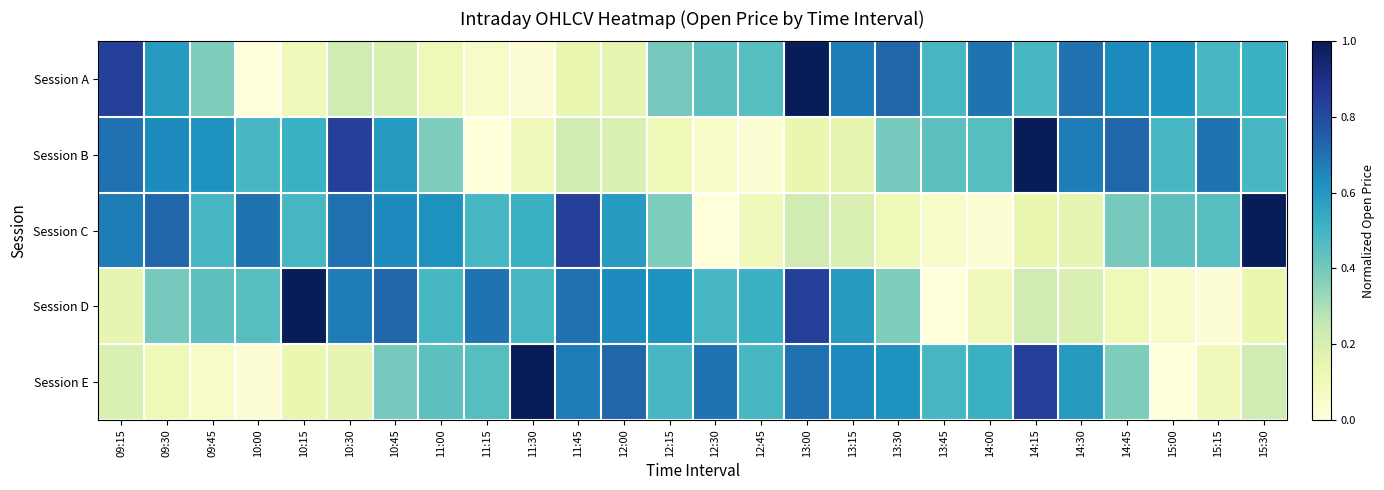

Which label corresponds to the smallest value in the chart?

10:00